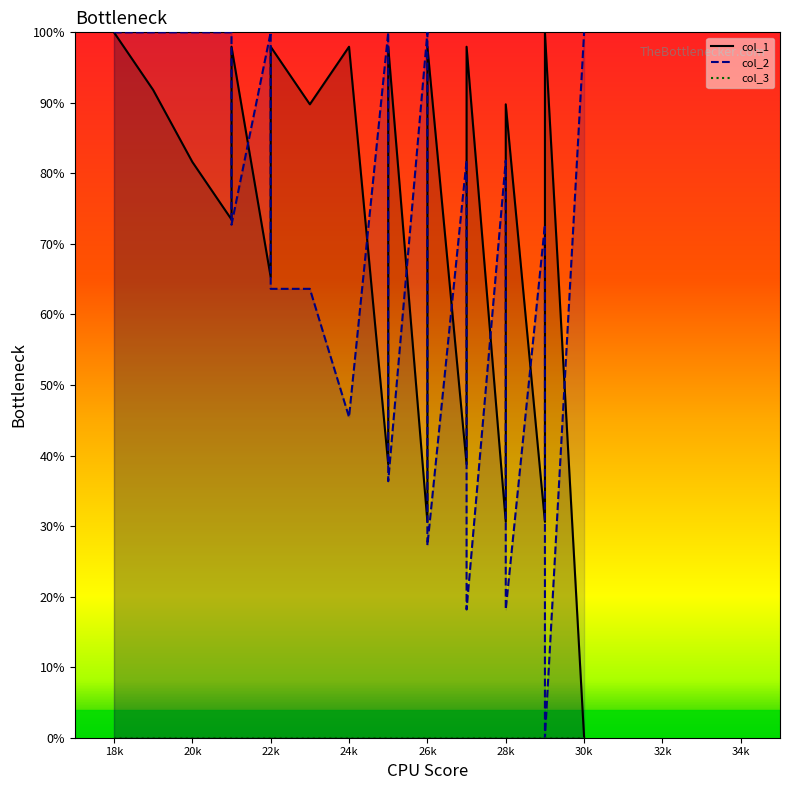

Read the col_1 line value at 18k.

1.0